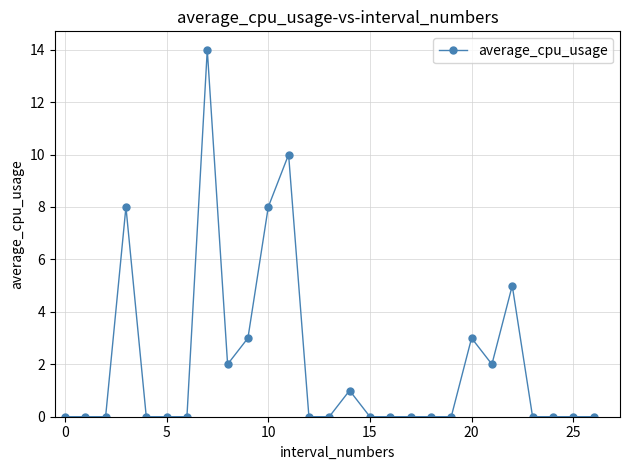

What is the maximum value shown in the chart?

14